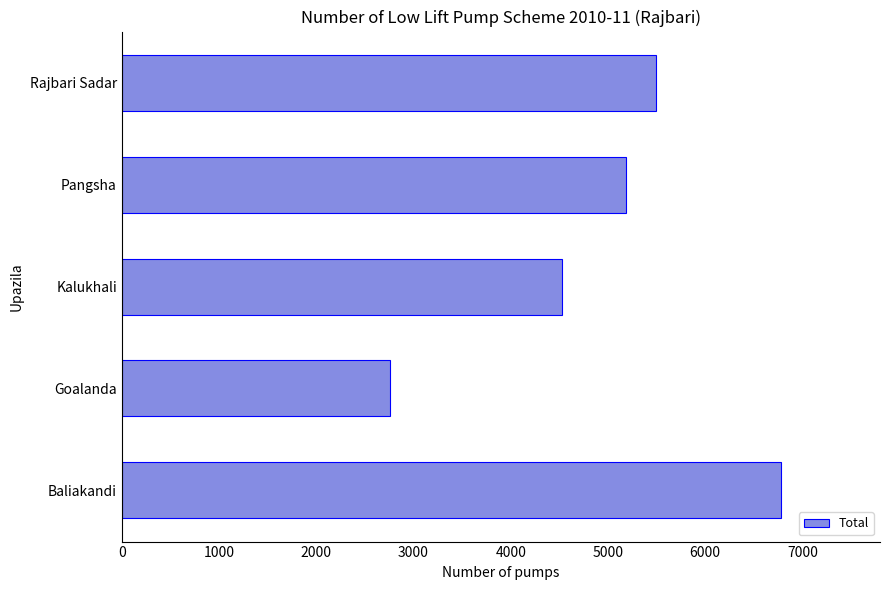

True or false: the data shows 2756 at Goalanda.

True